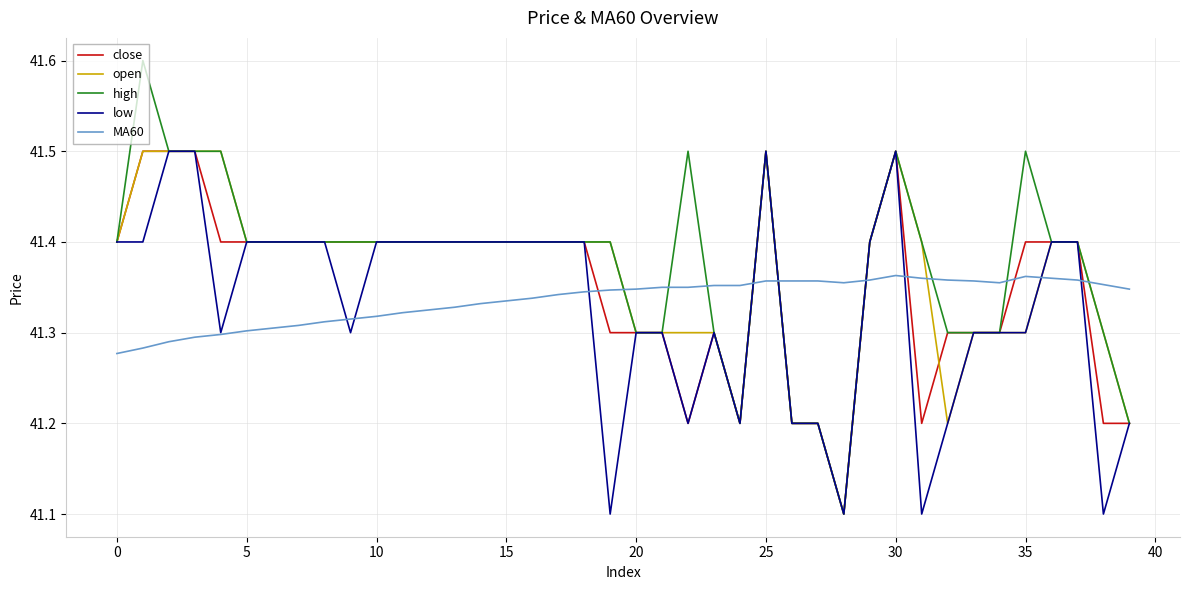

Which series has the widest spread of values?

high